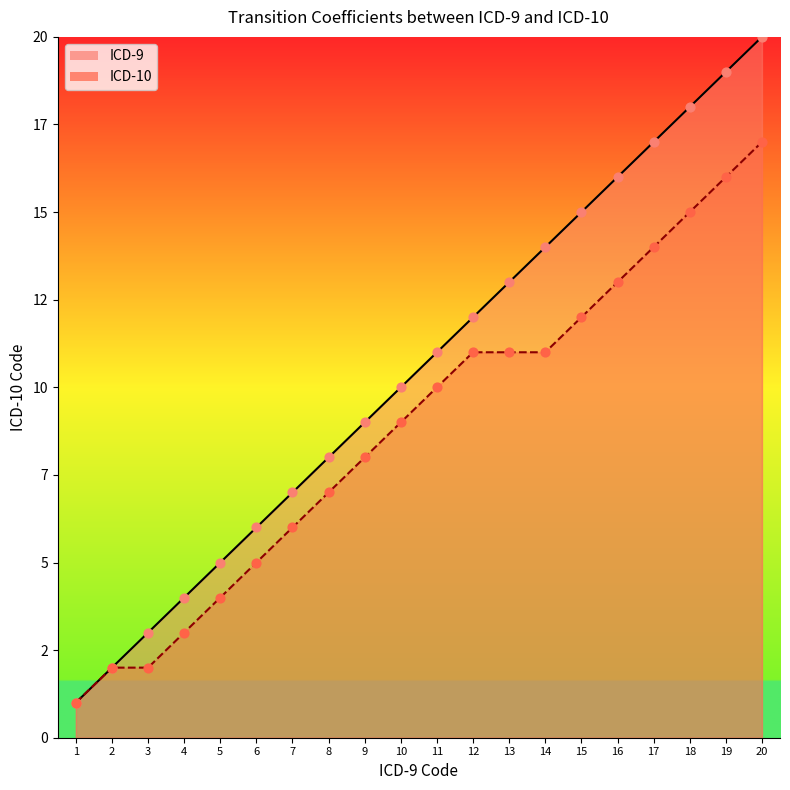

What is the total value across all series at 12?

23